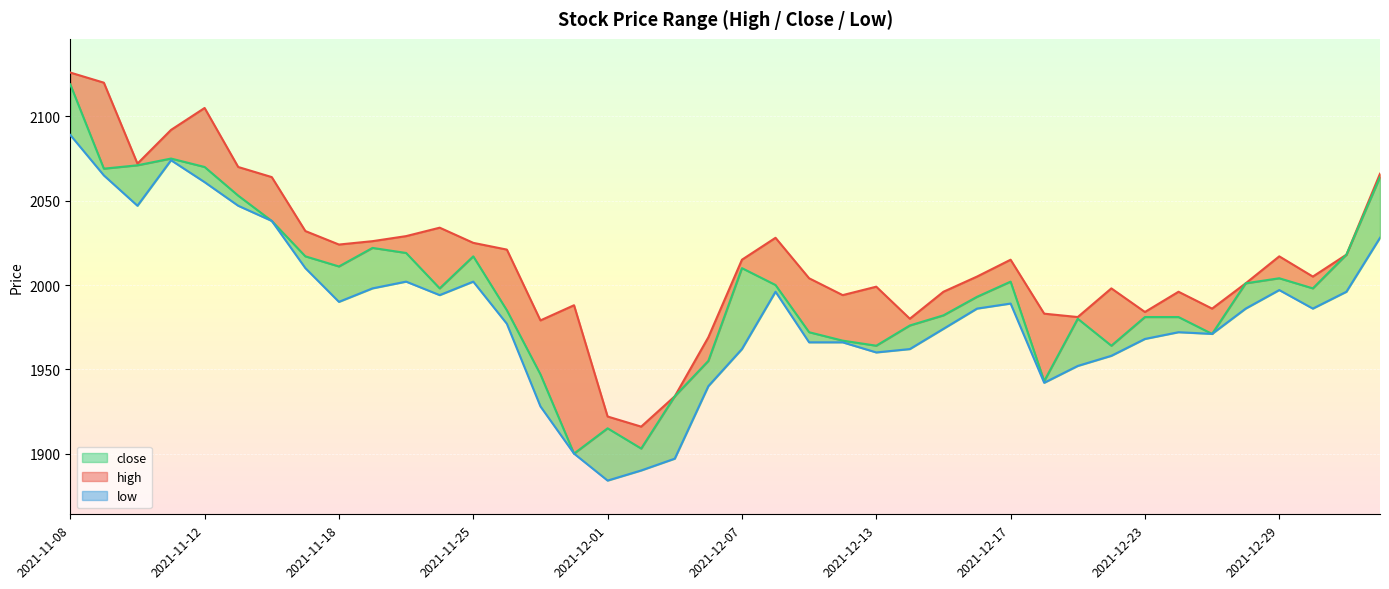

Does the chart display data point markers on the line(s)?

No